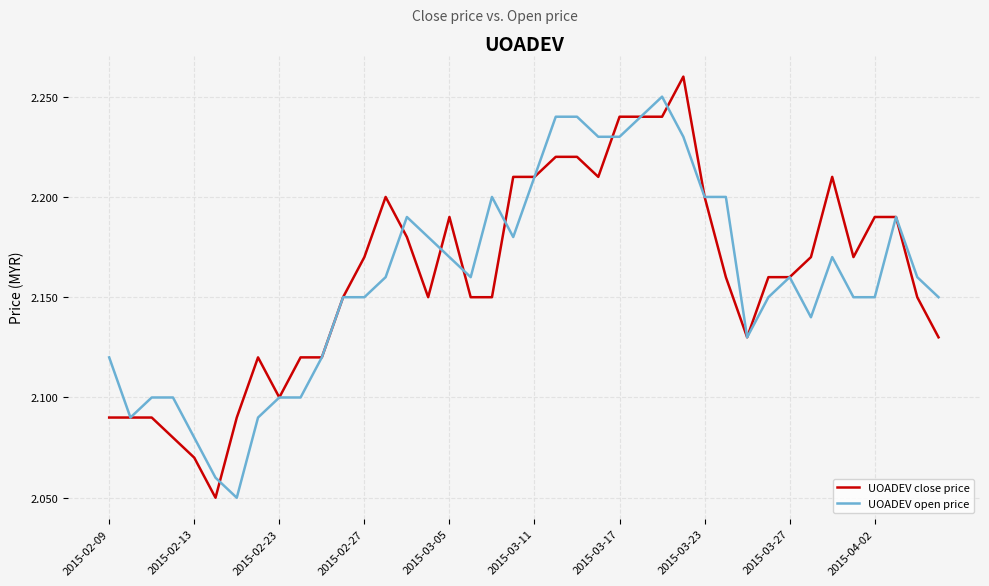

Which series has the widest spread of values?

UOADEV close price